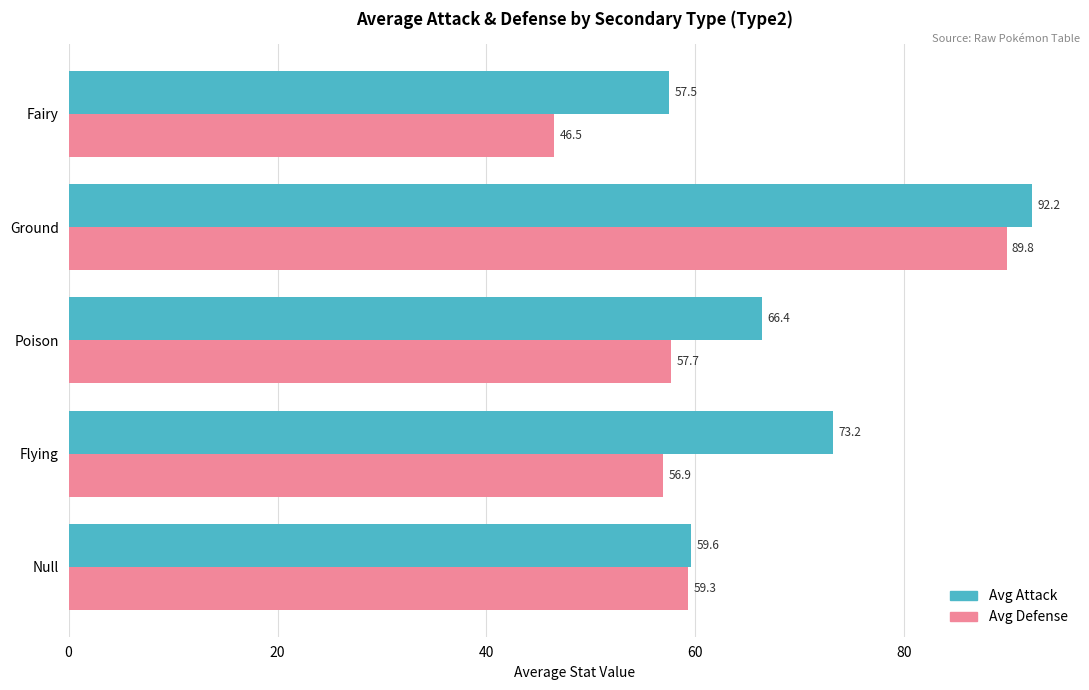

The value of Avg Attack at Flying is 73.2. True or false?

True